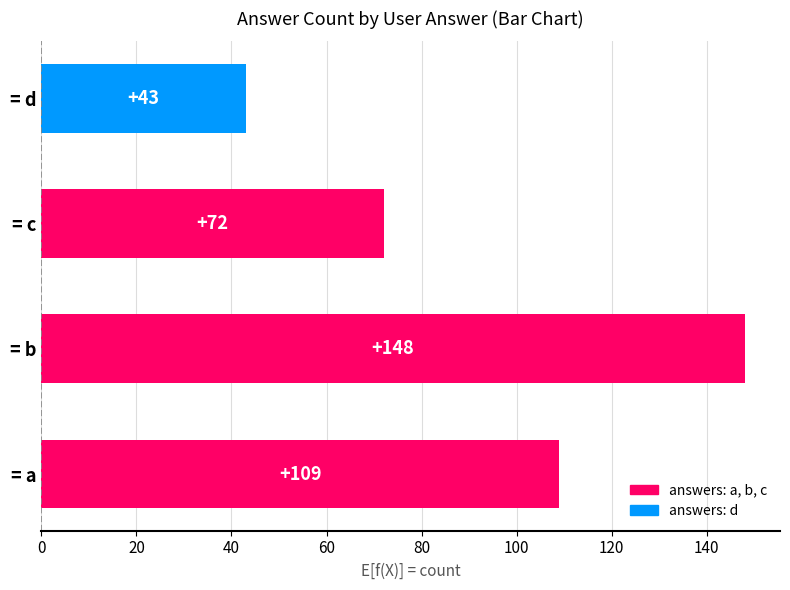

Is it true that the value at = b is 148?

True